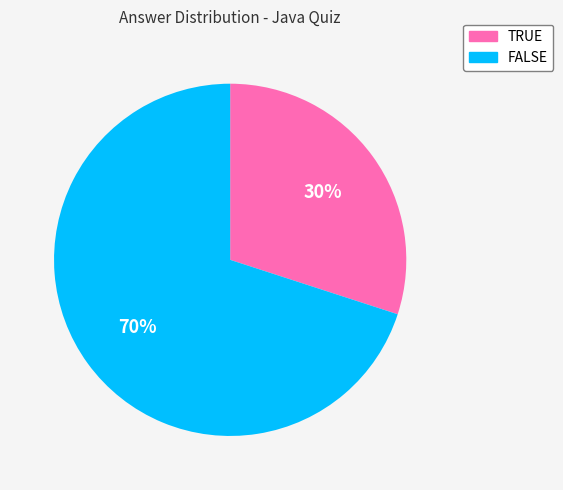

To the nearest percent, what is the difference between the TRUE and FALSE slice percentages?

40%